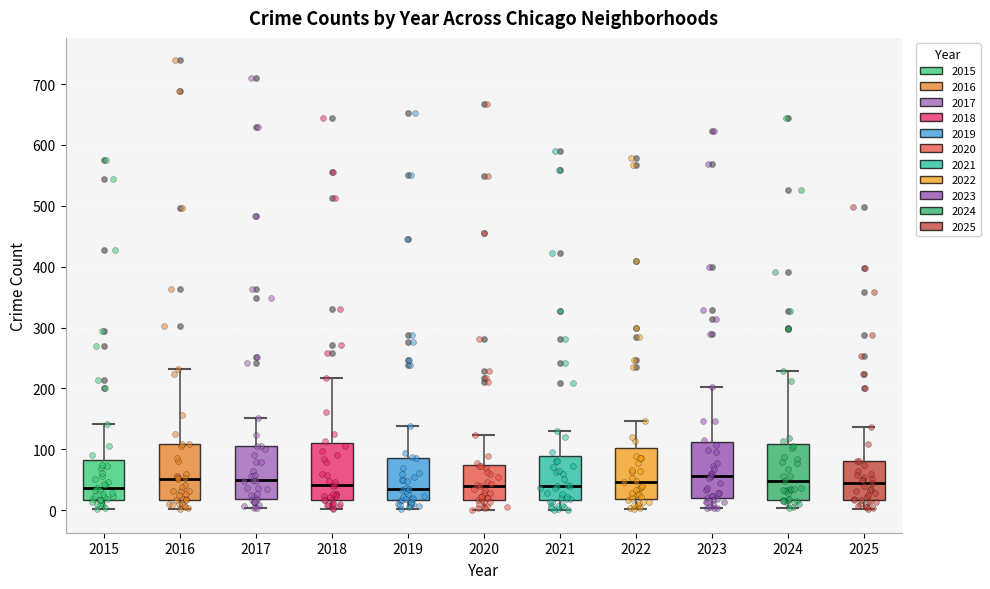

Reading left to right, read every box against the y-axis: the position of its median line, the range the box covers, and the ends of its whiskers. The values are not printed on the chart, so give them approximately, as read against the axis.

2015: median 40, box 20 to 80, whiskers 0 to 140
2016: median 50, box 20 to 110, whiskers 0 to 230
2017: median 50, box 20 to 110, whiskers 0 to 150
2018: median 40, box 20 to 110, whiskers 0 to 220
2019: median 40, box 20 to 90, whiskers 0 to 140
2020: median 40, box 20 to 80, whiskers 0 to 120
2021: median 40, box 20 to 90, whiskers 0 to 130
2022: median 50, box 20 to 100, whiskers 0 to 150
2023: median 60, box 20 to 110, whiskers 0 to 200
2024: median 50, box 20 to 110, whiskers 0 to 230
2025: median 50, box 20 to 80, whiskers 0 to 140